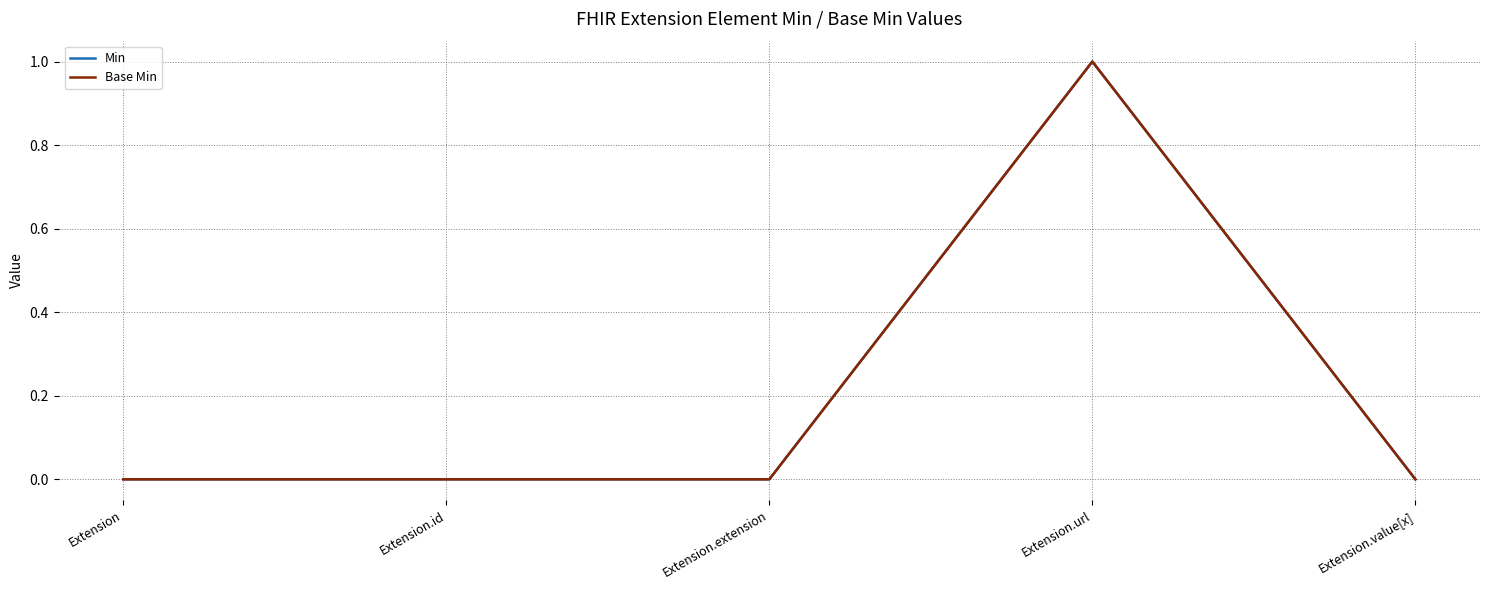

Which series changed the most between Extension.url and Extension.value[x]?

Min